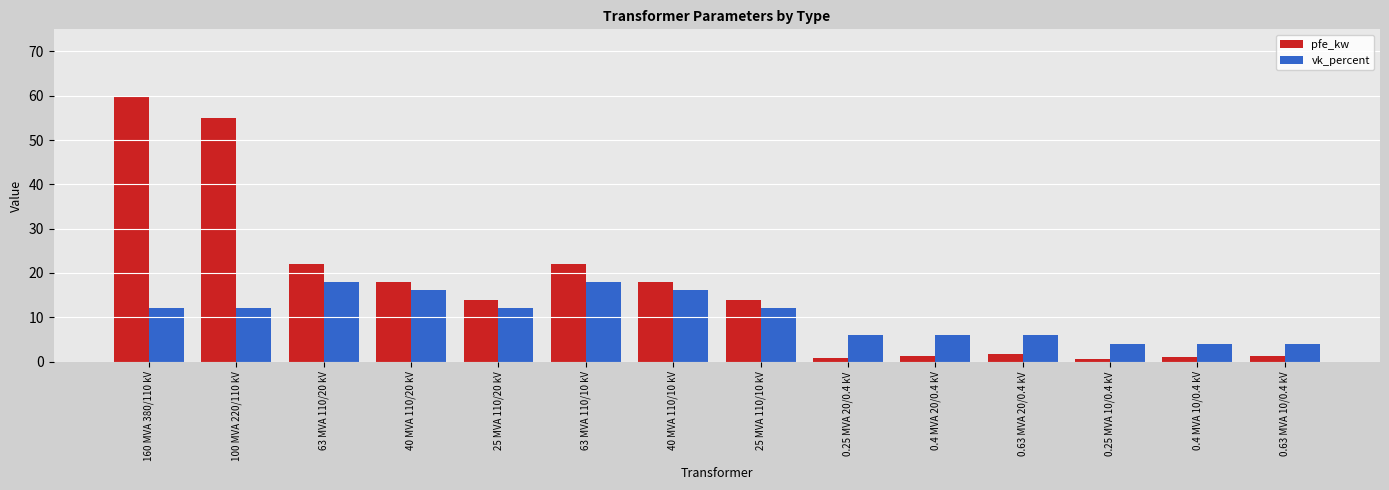

How many distinct data groups are displayed?

2